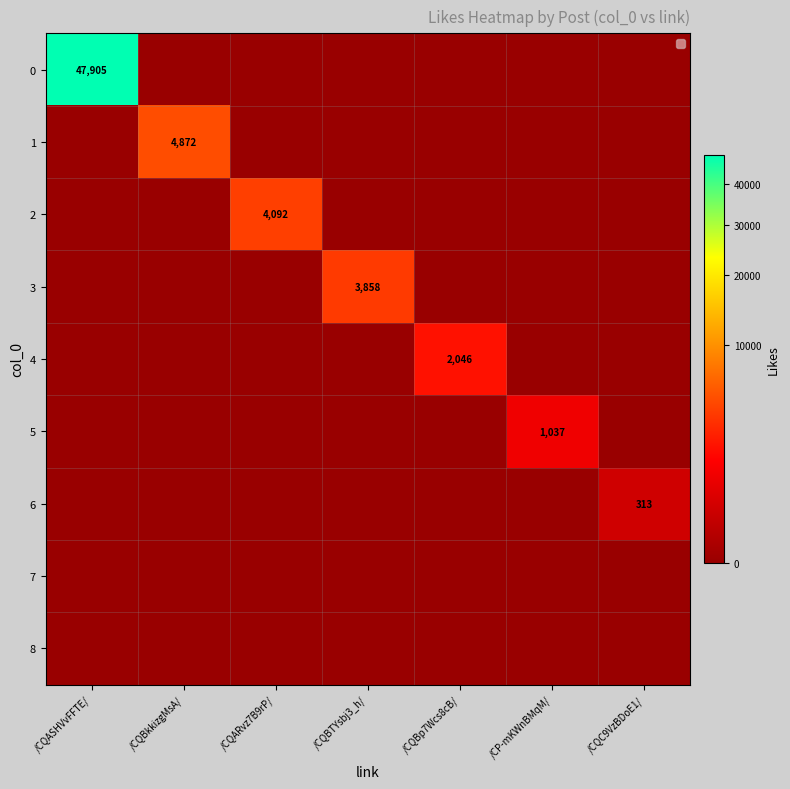

The value of 4 at /CQBp7Wcs8cB/ is 717. True or false?

False